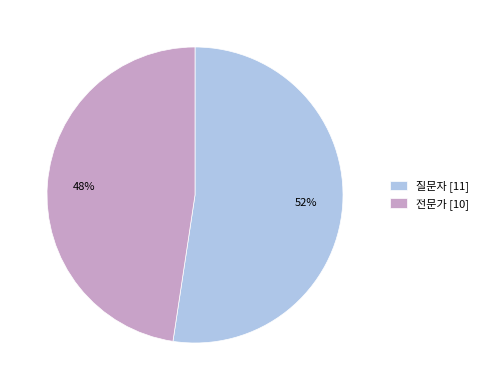

How many segments does this pie chart have?

2